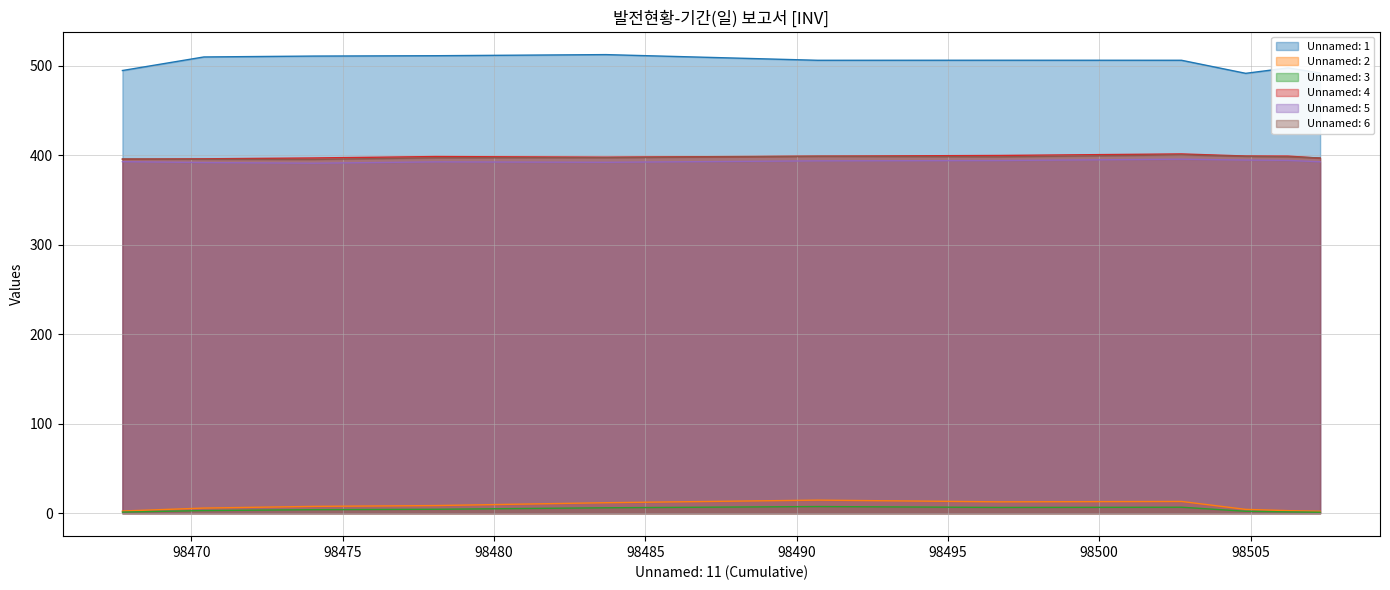

List the series in order of their peak value, lowest first.

Unnamed: 3, Unnamed: 2, Unnamed: 5, Unnamed: 6, Unnamed: 4, Unnamed: 1